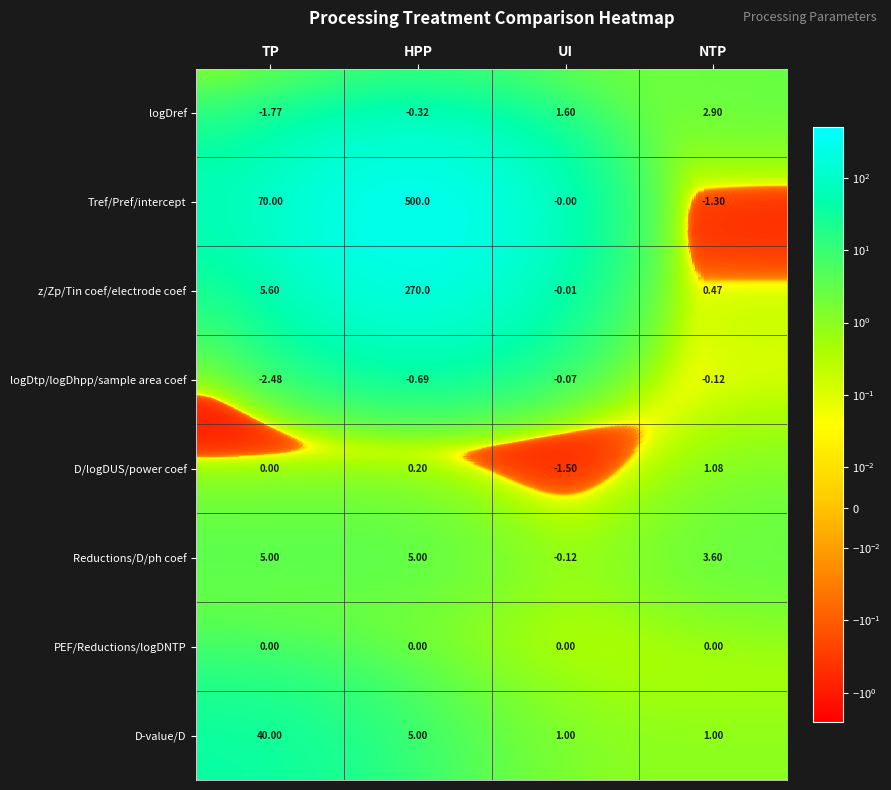

At how many categories does at least one series exceed 486?

1